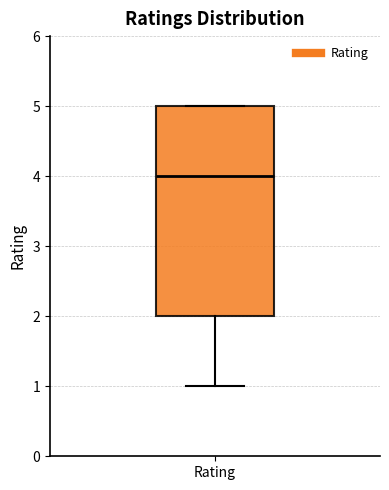

Where is the upper edge of the box for Rating on the y-axis? The values are not printed on the chart, so give them approximately, as read against the axis.

5